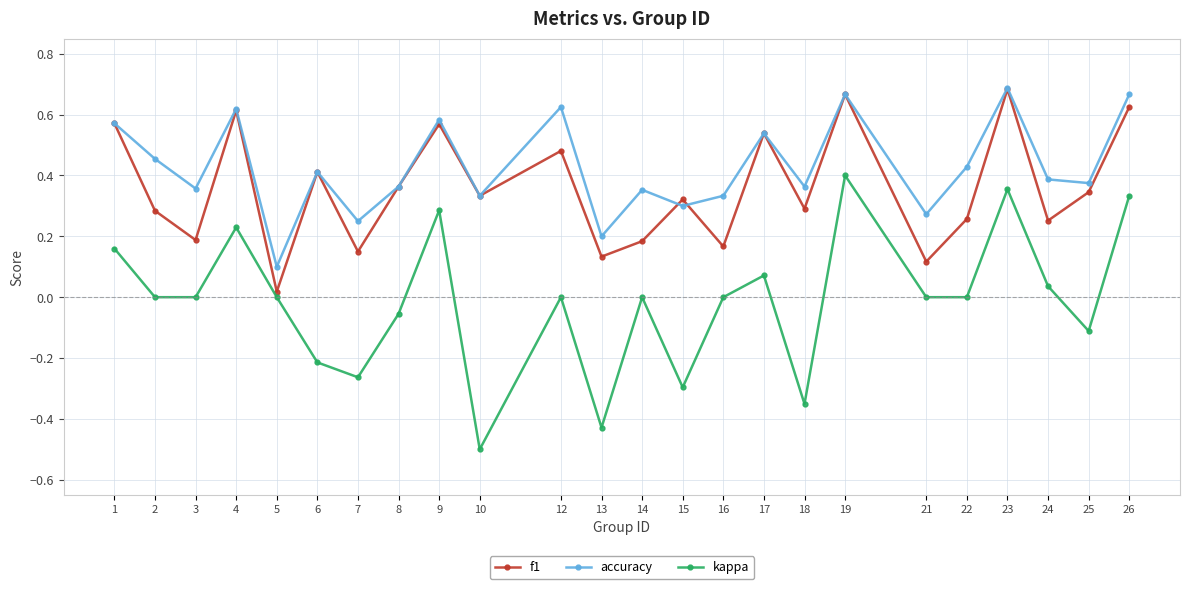

At how many categories does at least one series exceed 0?

24